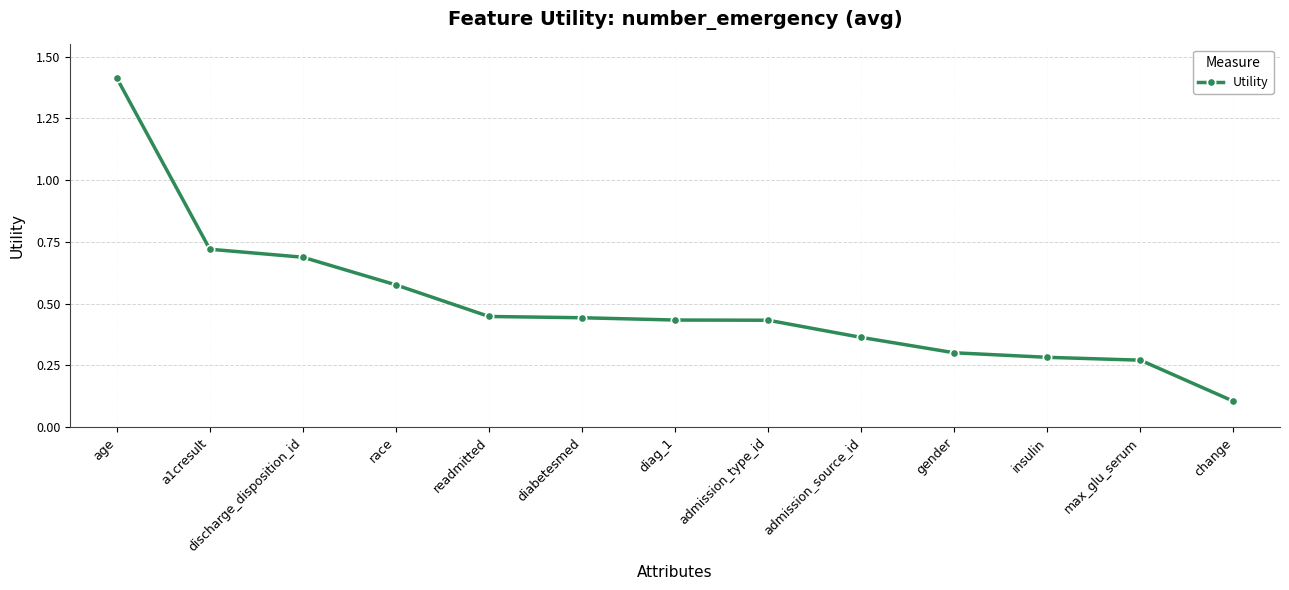

How many lines are shown in the chart?

1